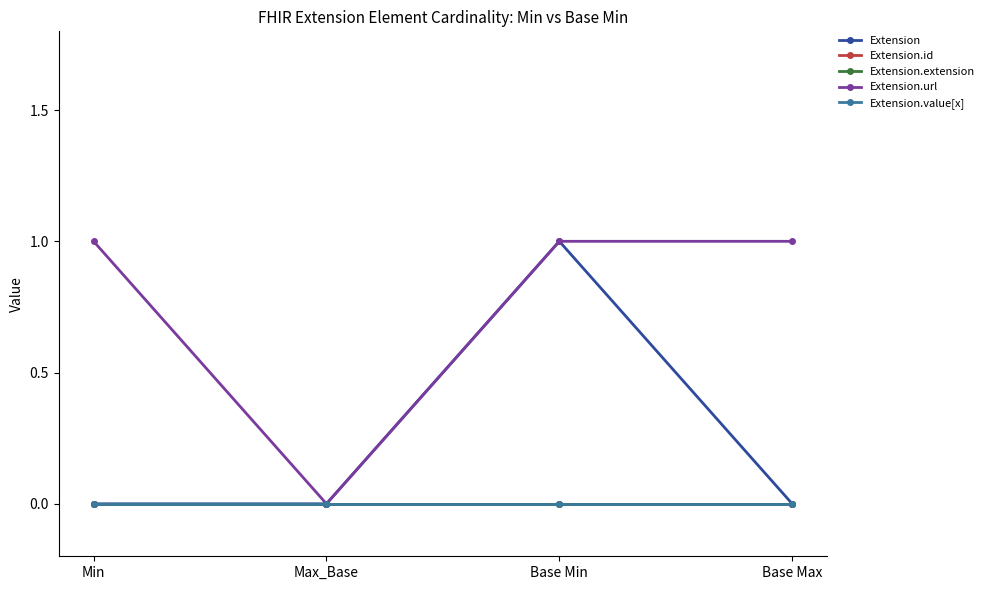

Reading right to left, extract all data points from this chart.

Extension: 0	1	0	0
Extension.id: 0	0	0	0
Extension.extension: 0	0	0	0
Extension.url: 1	1	0	1
Extension.value[x]: 0	0	0	0